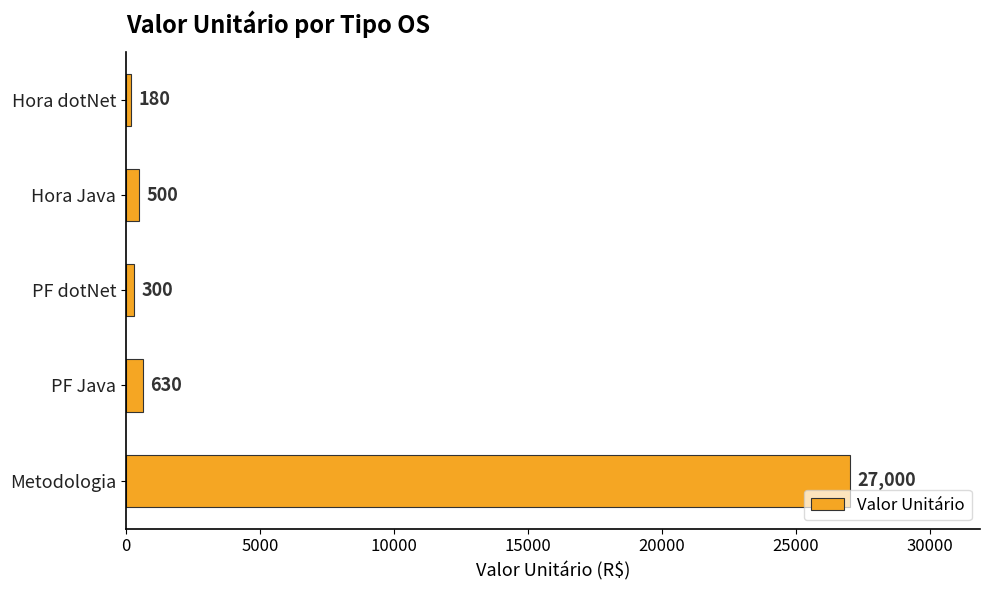

Which has a higher value, PF dotNet or PF Java?

PF Java